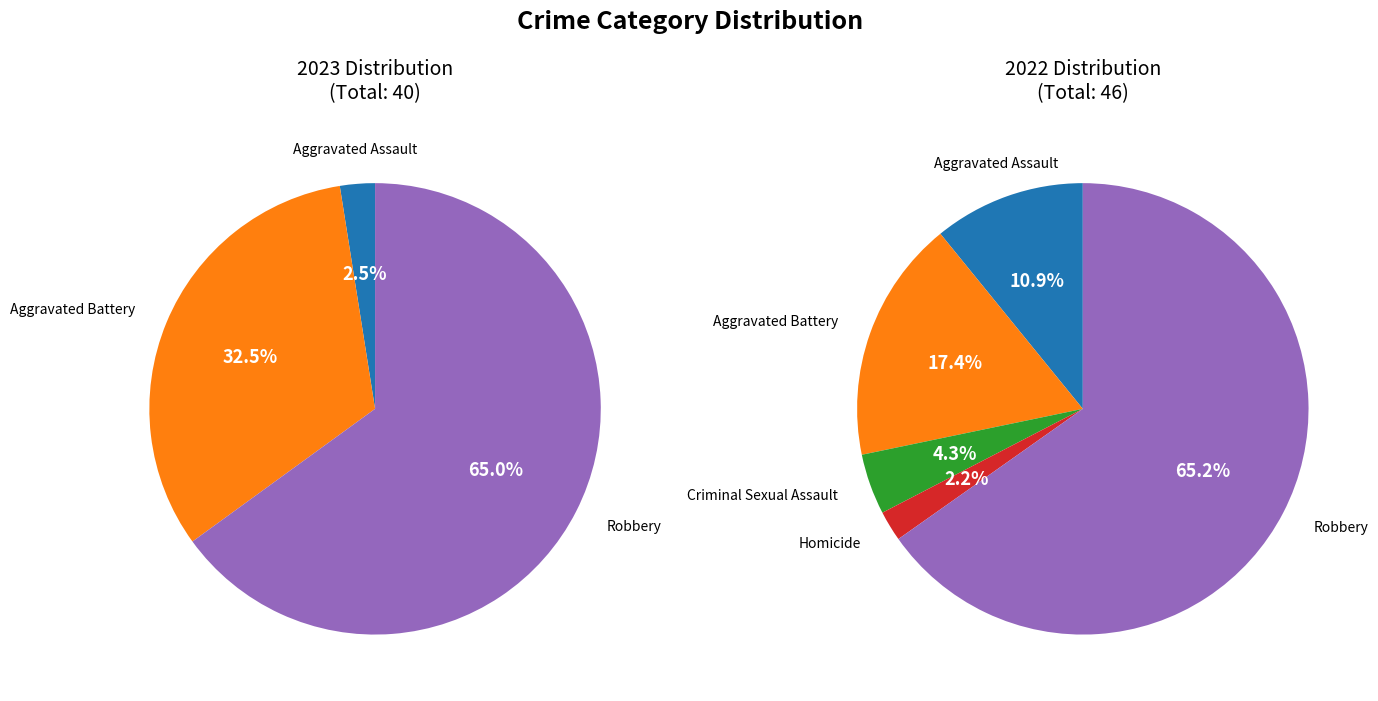

Rank the series by their maximum value, from highest to lowest.

values_2022, values_2023